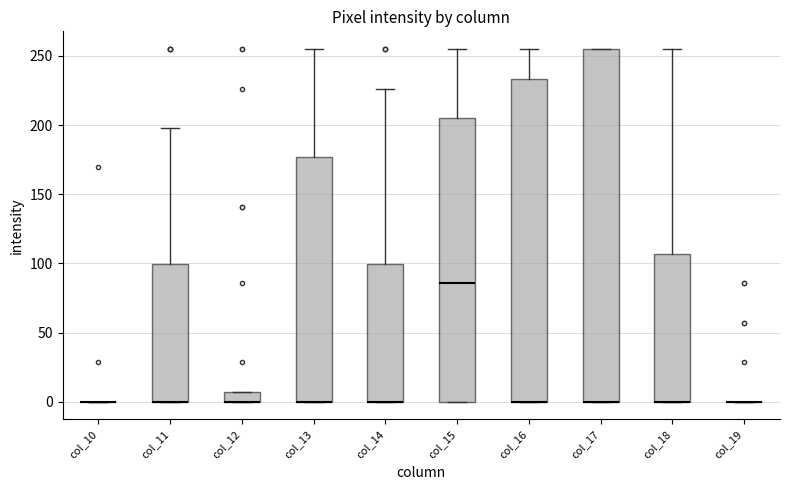

Comparing the boxes themselves (not the whiskers), which one is the tallest?

col_17